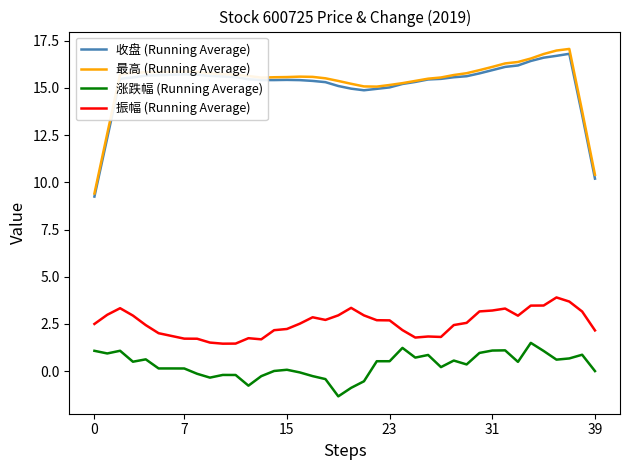

In 收盘 (Running Average), how many points are lower than both neighbors (excluding endpoints)?

2